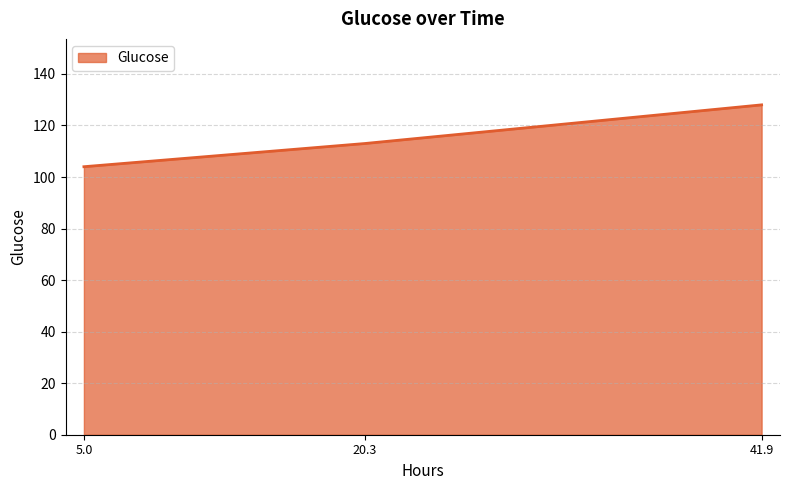

Rank the categories by value from highest to lowest.

41.9, 20.3, 5.0